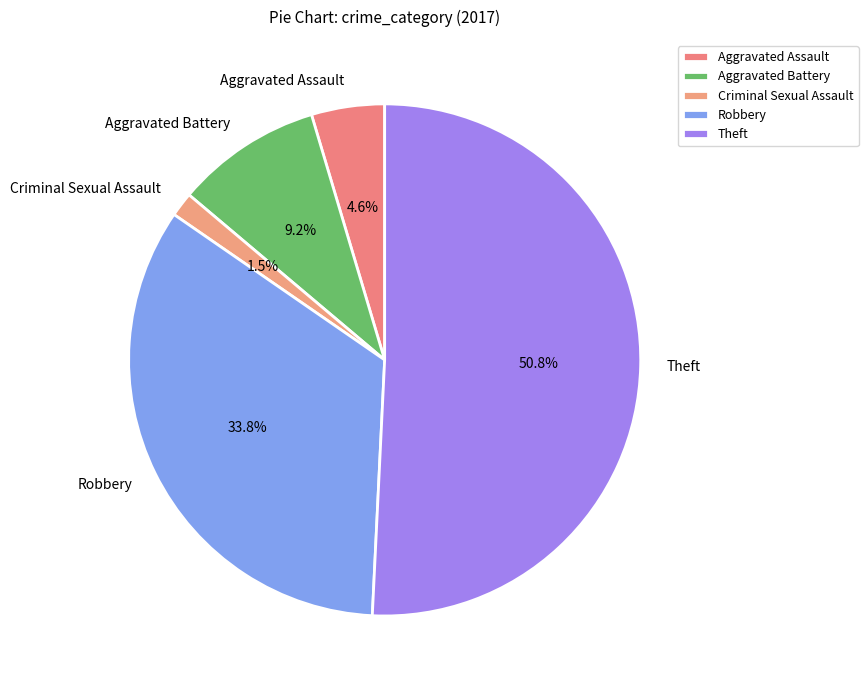

To the nearest percent, what is the difference between the Robbery and Theft slice percentages?

17%